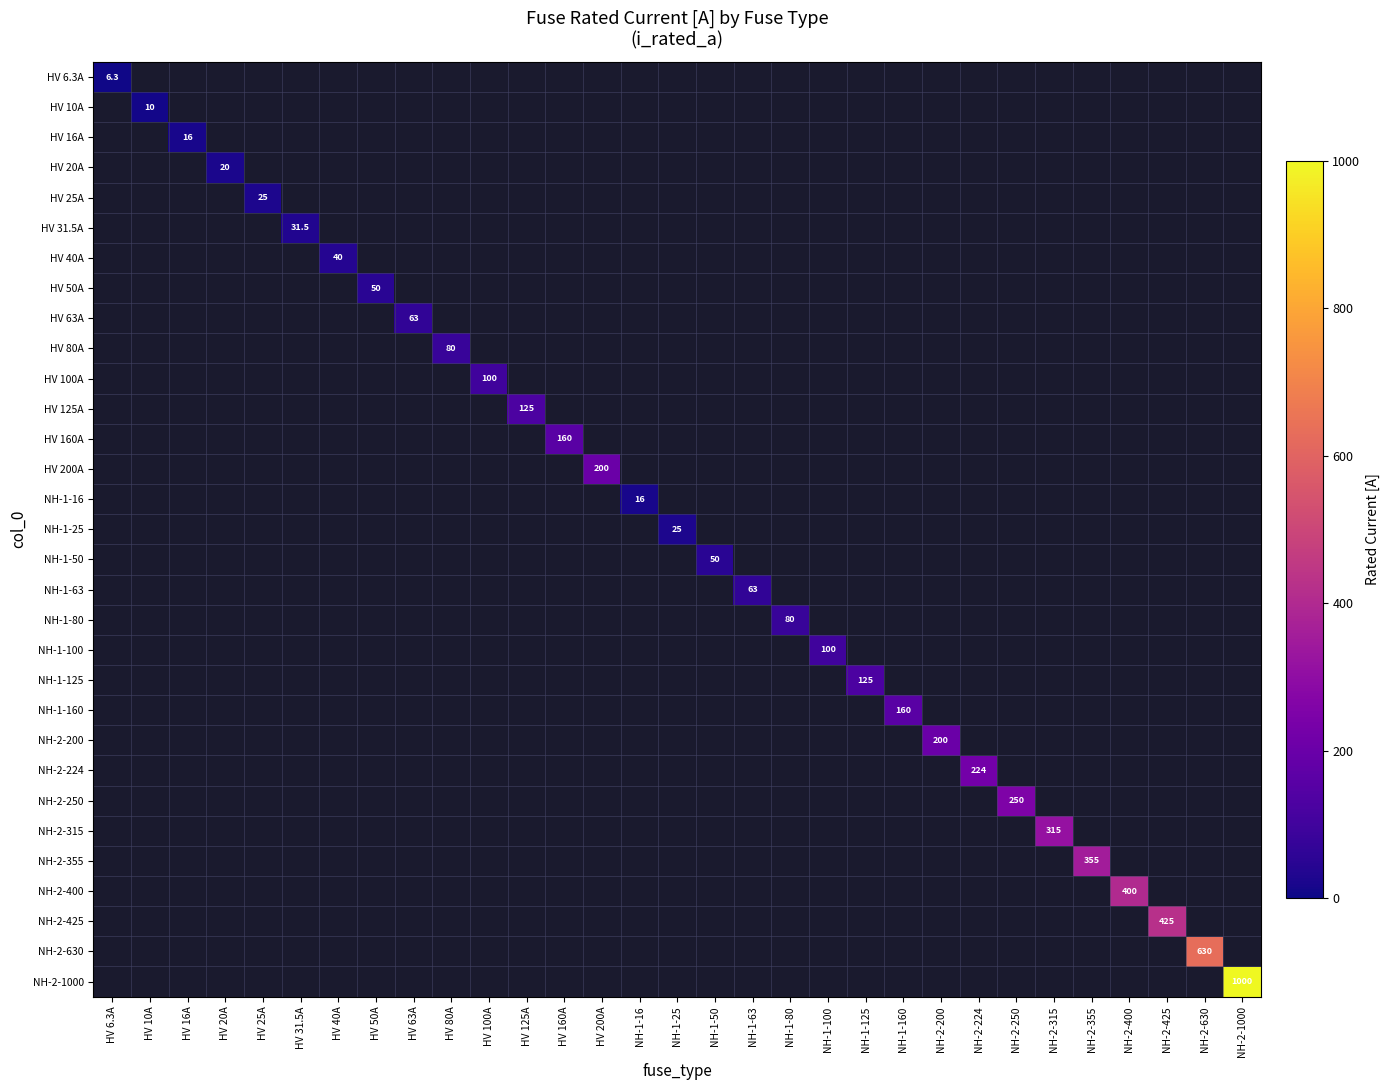

Count the number of data series in this chart.

31